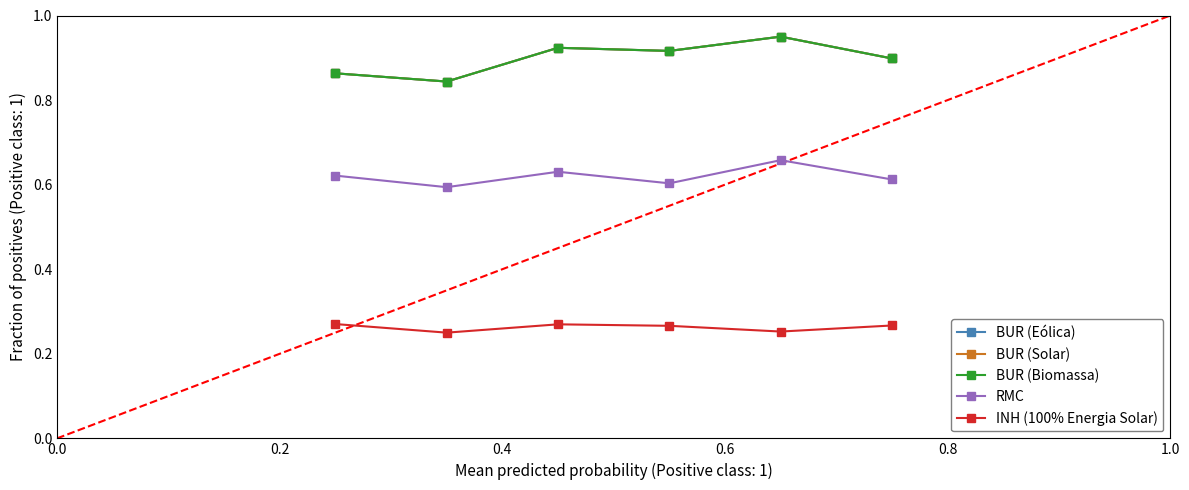

Does the chart have visible grid lines?

No